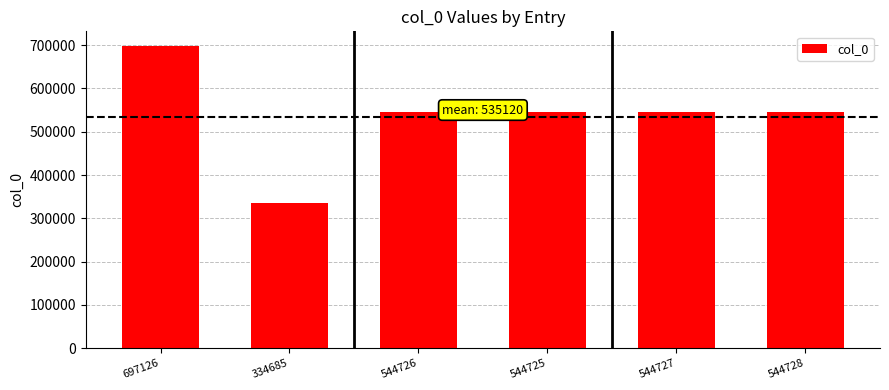

Does the chart contain stacked bars?

No